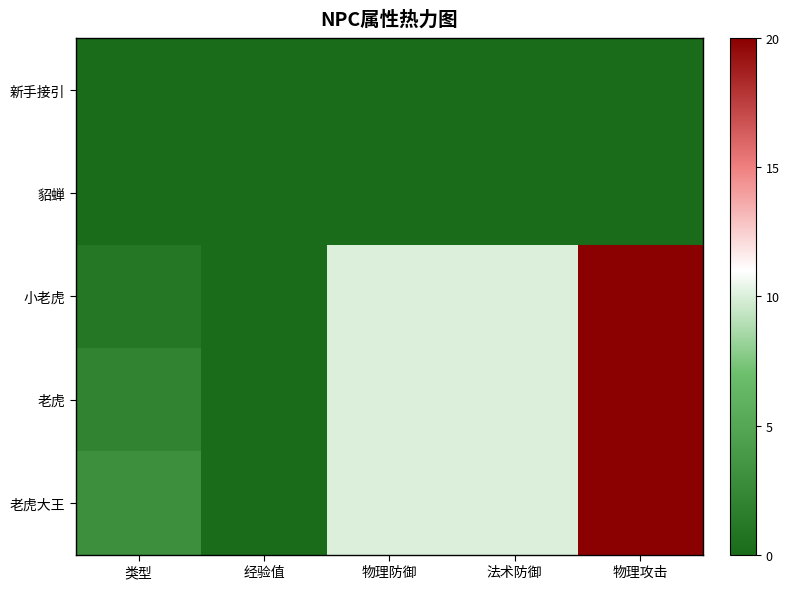

Reading left to right, what are all the values shown in this chart?

新手接引: 类型=0	经验值=0	物理防御=0	法术防御=0	物理攻击=0
貂蝉: 类型=0	经验值=0	物理防御=0	法术防御=0	物理攻击=0
小老虎: 类型=1	经验值=0	物理防御=10	法术防御=10	物理攻击=20
老虎: 类型=2	经验值=0	物理防御=10	法术防御=10	物理攻击=20
老虎大王: 类型=3	经验值=0	物理防御=10	法术防御=10	物理攻击=20